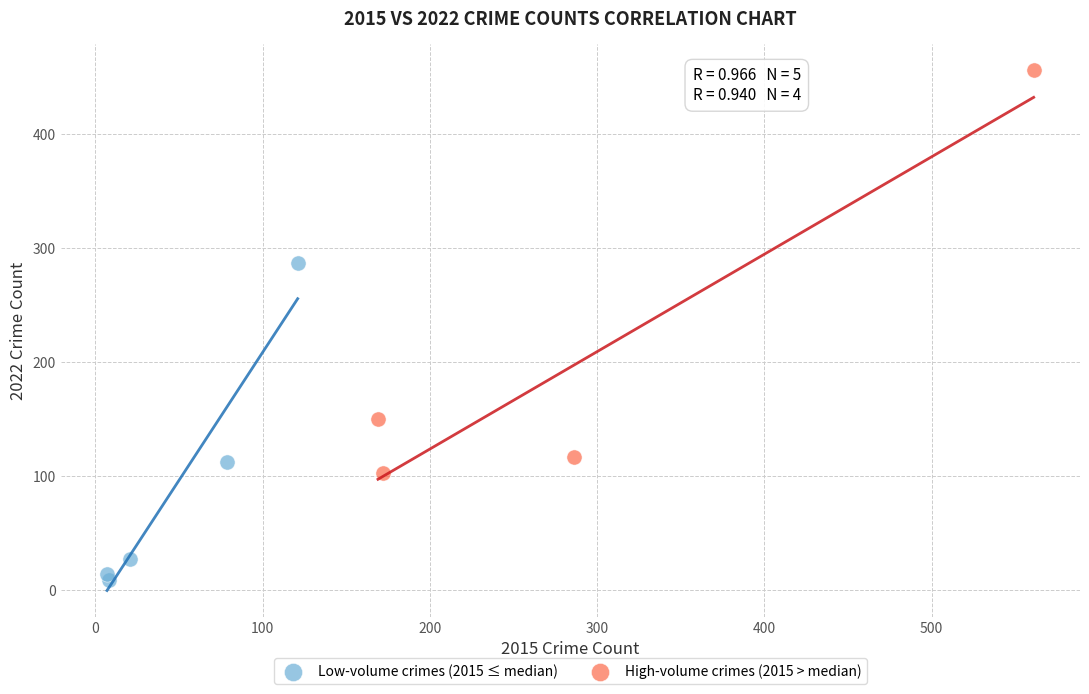

Which series reaches the maximum Y coordinate?

High-volume crimes (2015 > median)